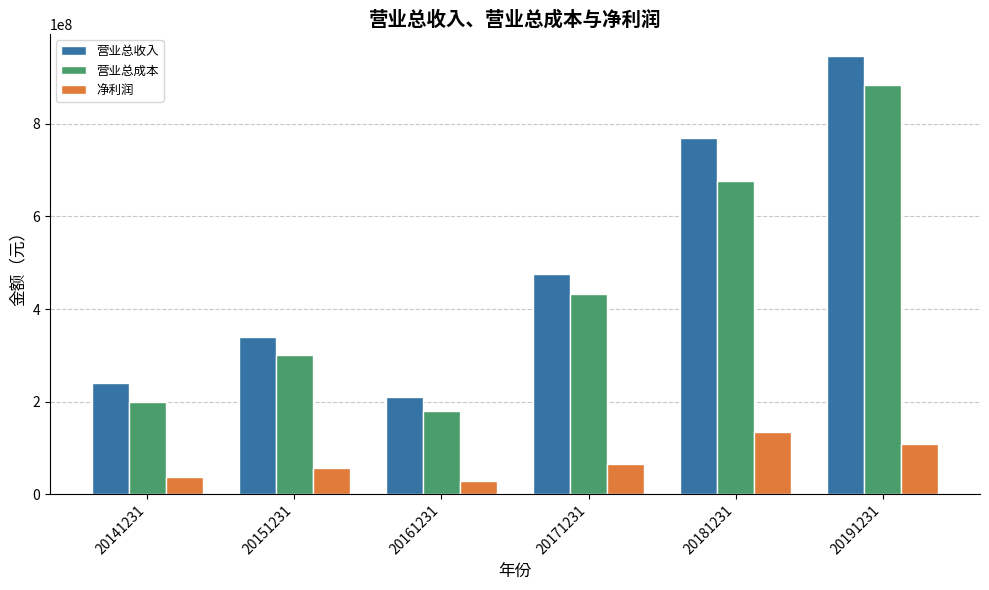

What is the sum of all 营业总收入 values?

2980595456.1